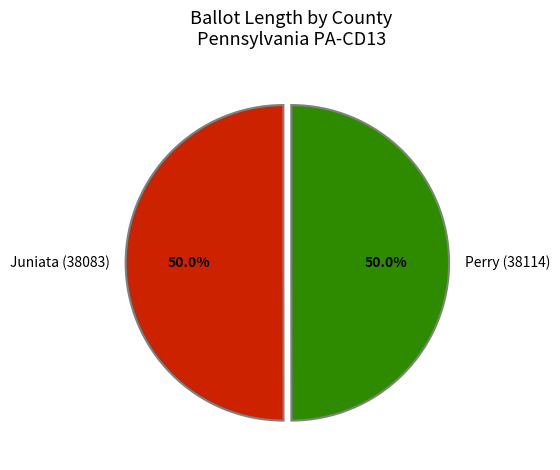

What is the total percentage of Juniata (38083) and Perry (38114)?

100.0%